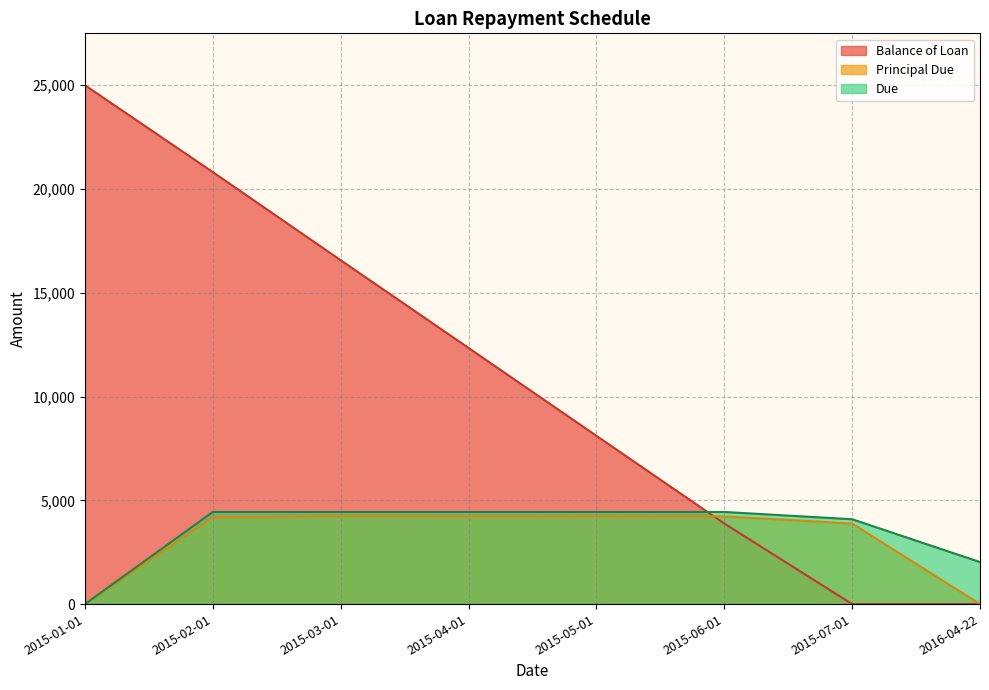

Where does the Due series first go above 4438?

2015-02-01